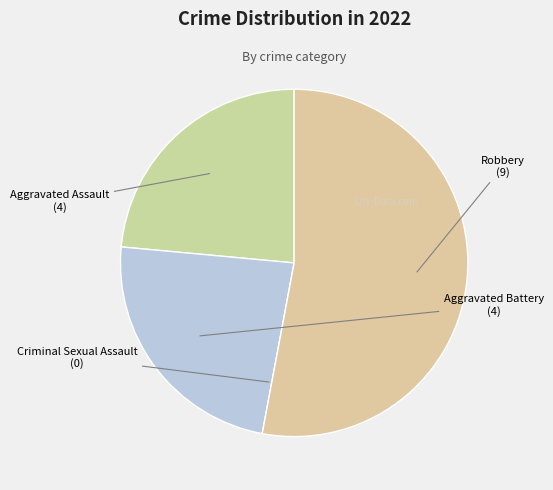

Approximately how many times larger is the value at Aggravated Battery compared to Aggravated Assault?

1.0